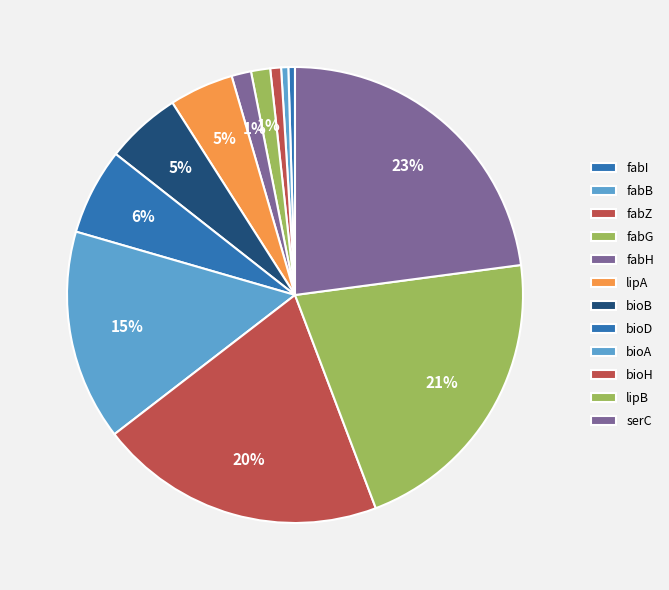

To the nearest percent, what is the average slice percentage?

8%